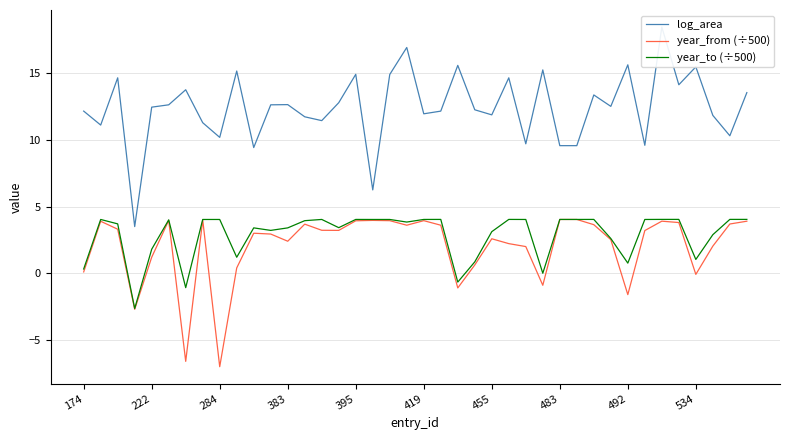

Does the chart have visible grid lines?

Yes